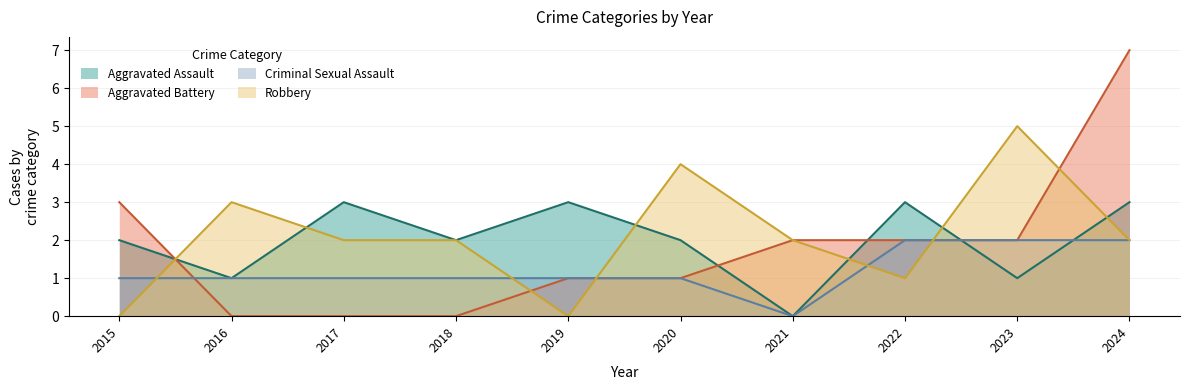

What is the value of the Robbery point at the 7th from the left?

2